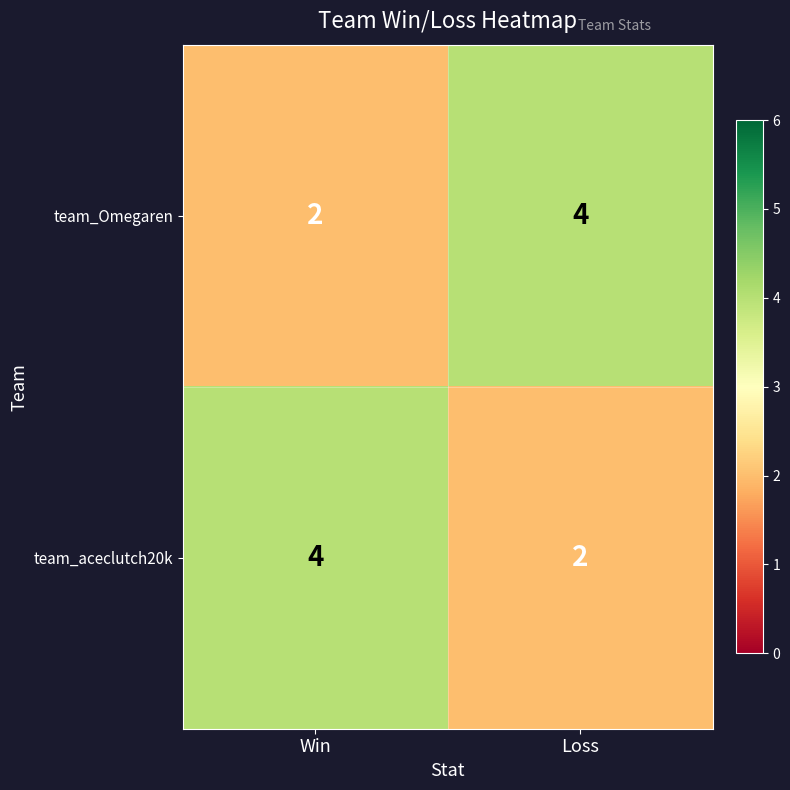

Is it true that team_Omegaren equals 3 at Win?

False